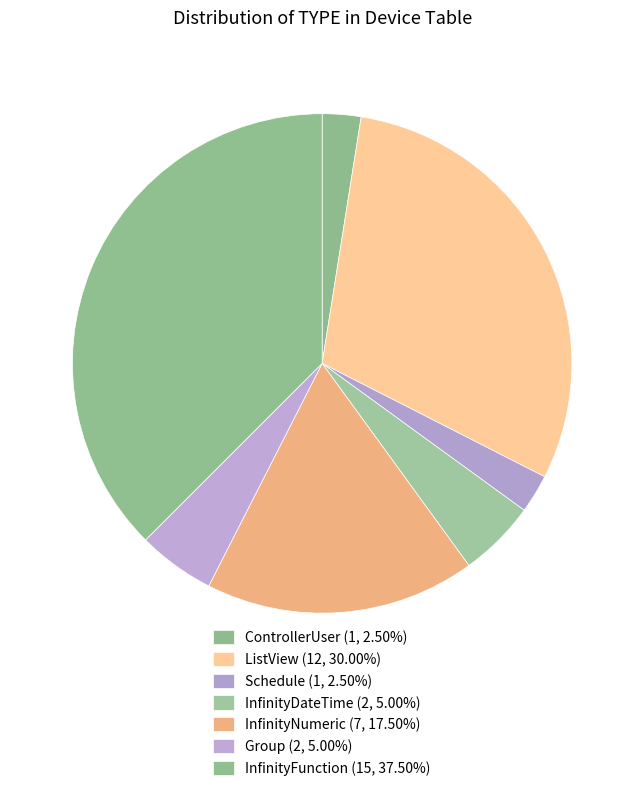

Does any single category account for the majority?

No